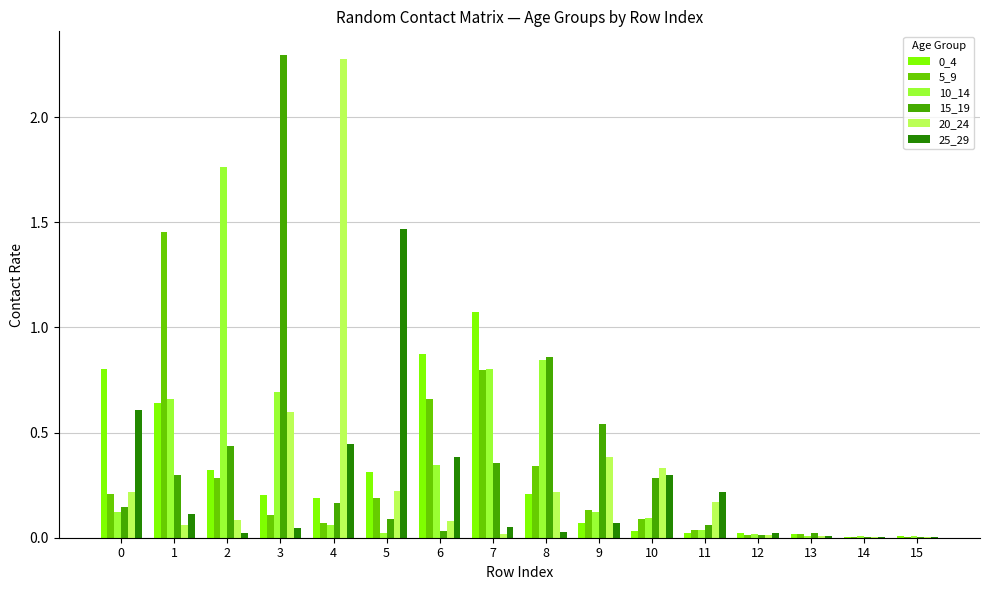

The 10_14 series shows 0.0 at 12. True or false?

True